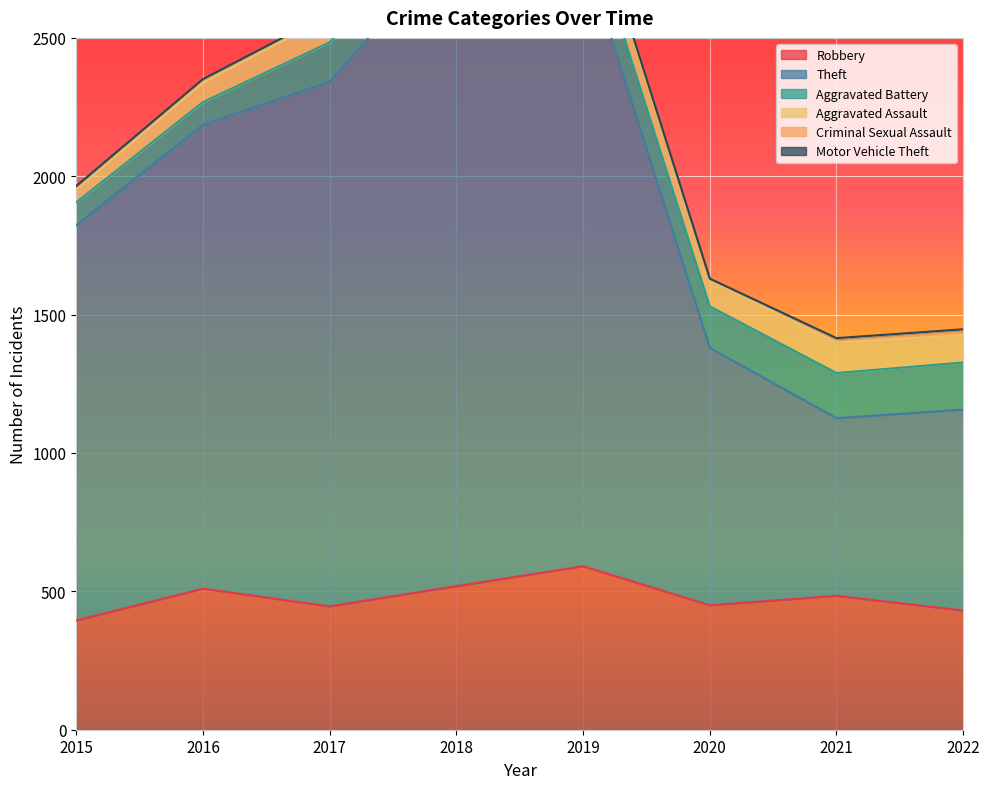

How many values in the Aggravated Assault series exceed 95?

3